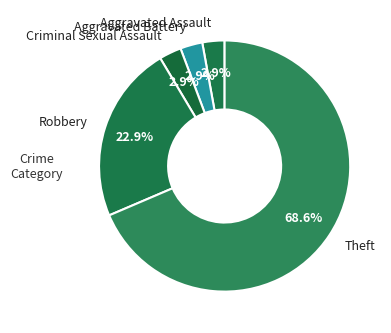

Which category has the biggest portion of the pie?

Theft